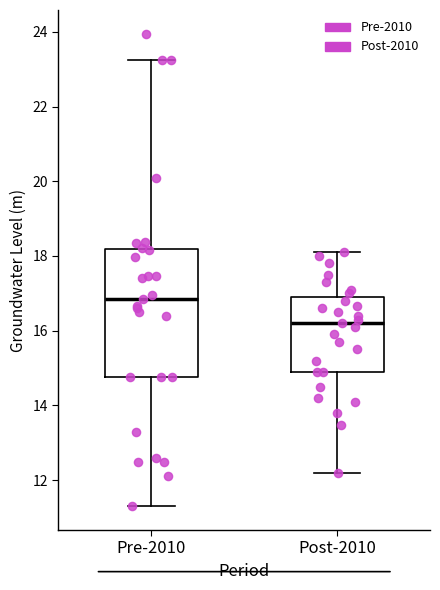

Where does the lower whisker of the box for Post-2010 end on the y-axis? The values are not printed on the chart, so give them approximately, as read against the axis.

12.2